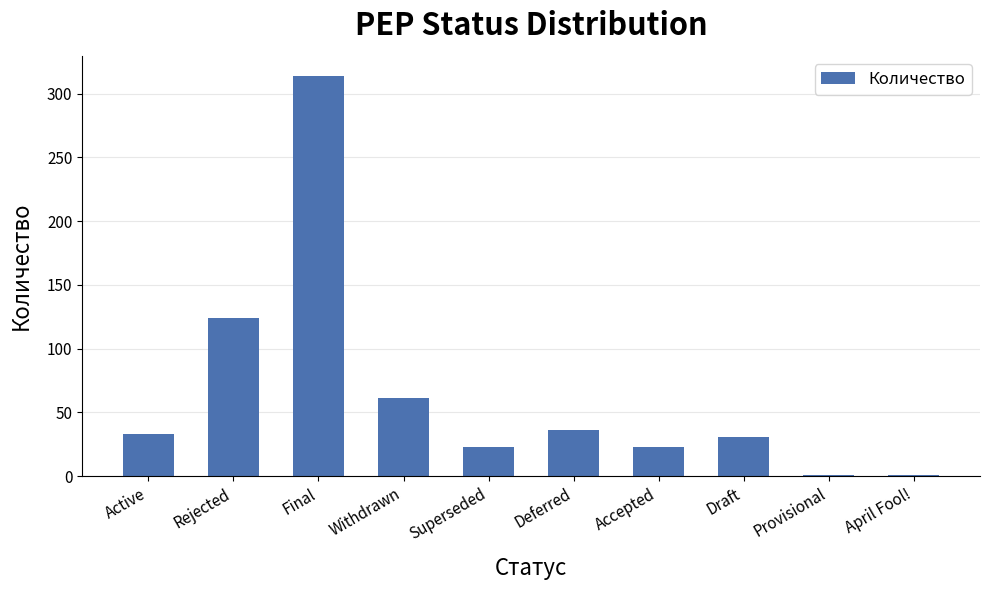

Which has a higher value, Active or Rejected?

Rejected